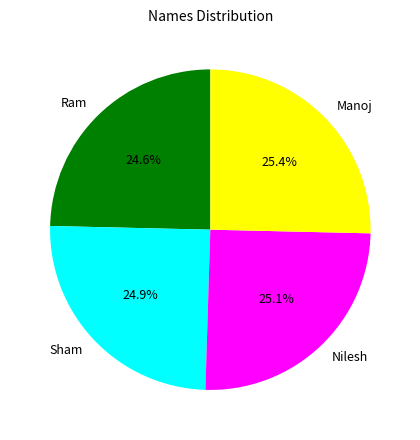

To the nearest percent, what percentage of the pie is Sham?

25%